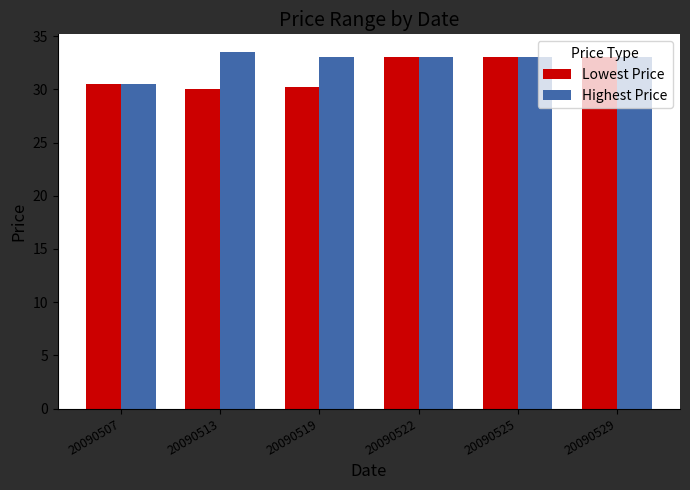

The Highest Price series shows 33.0 at 20090519. True or false?

True